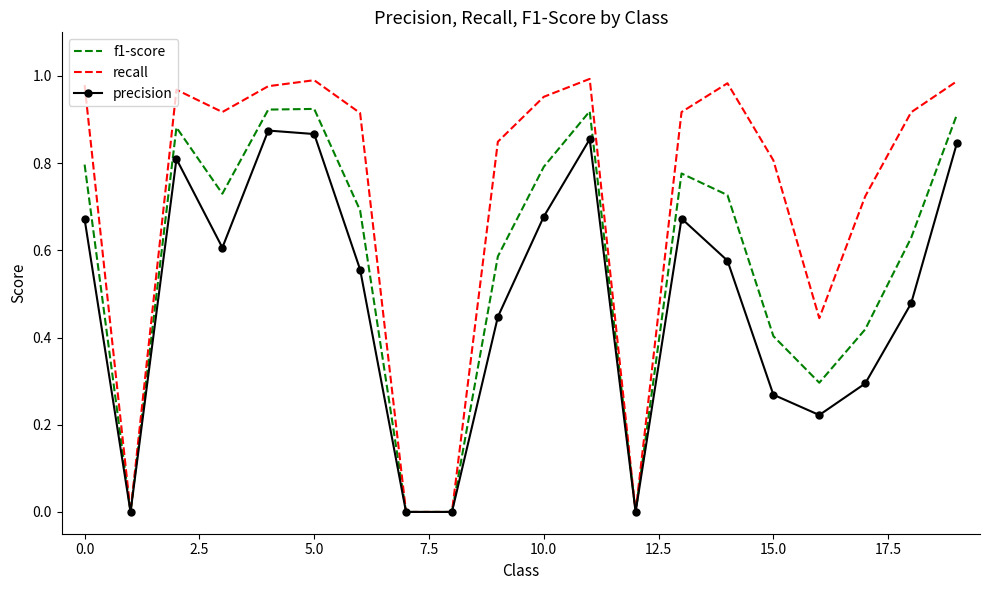

List the series in order of their peak value, highest first.

recall, f1-score, precision